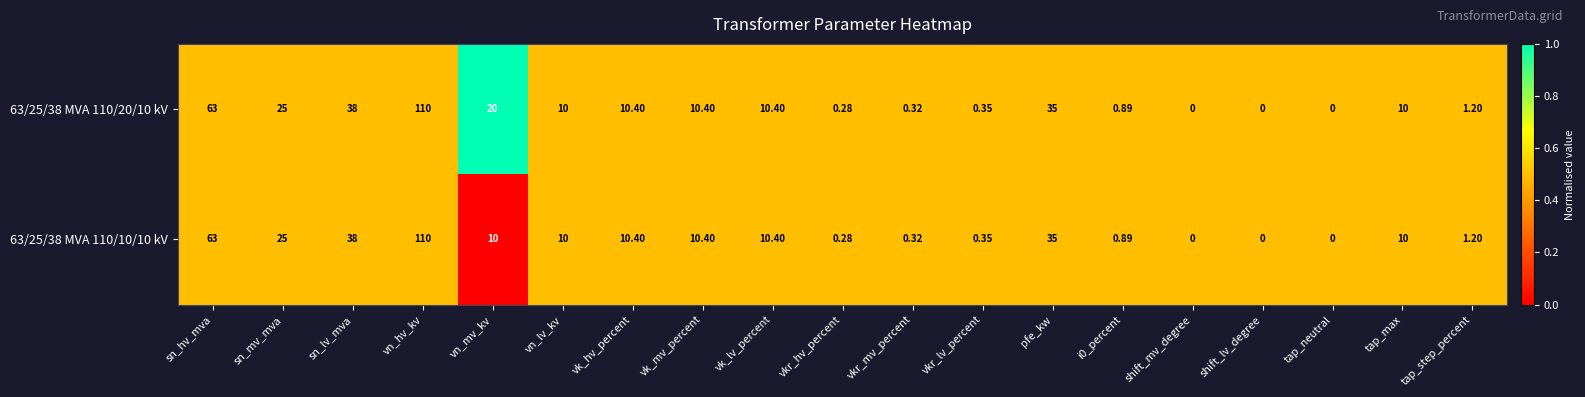

Is the value of 63/25/38 MVA 110/20/10 kV at vn_hv_kv greater than the value of 63/25/38 MVA 110/10/10 kV at vk_mv_percent?

Yes